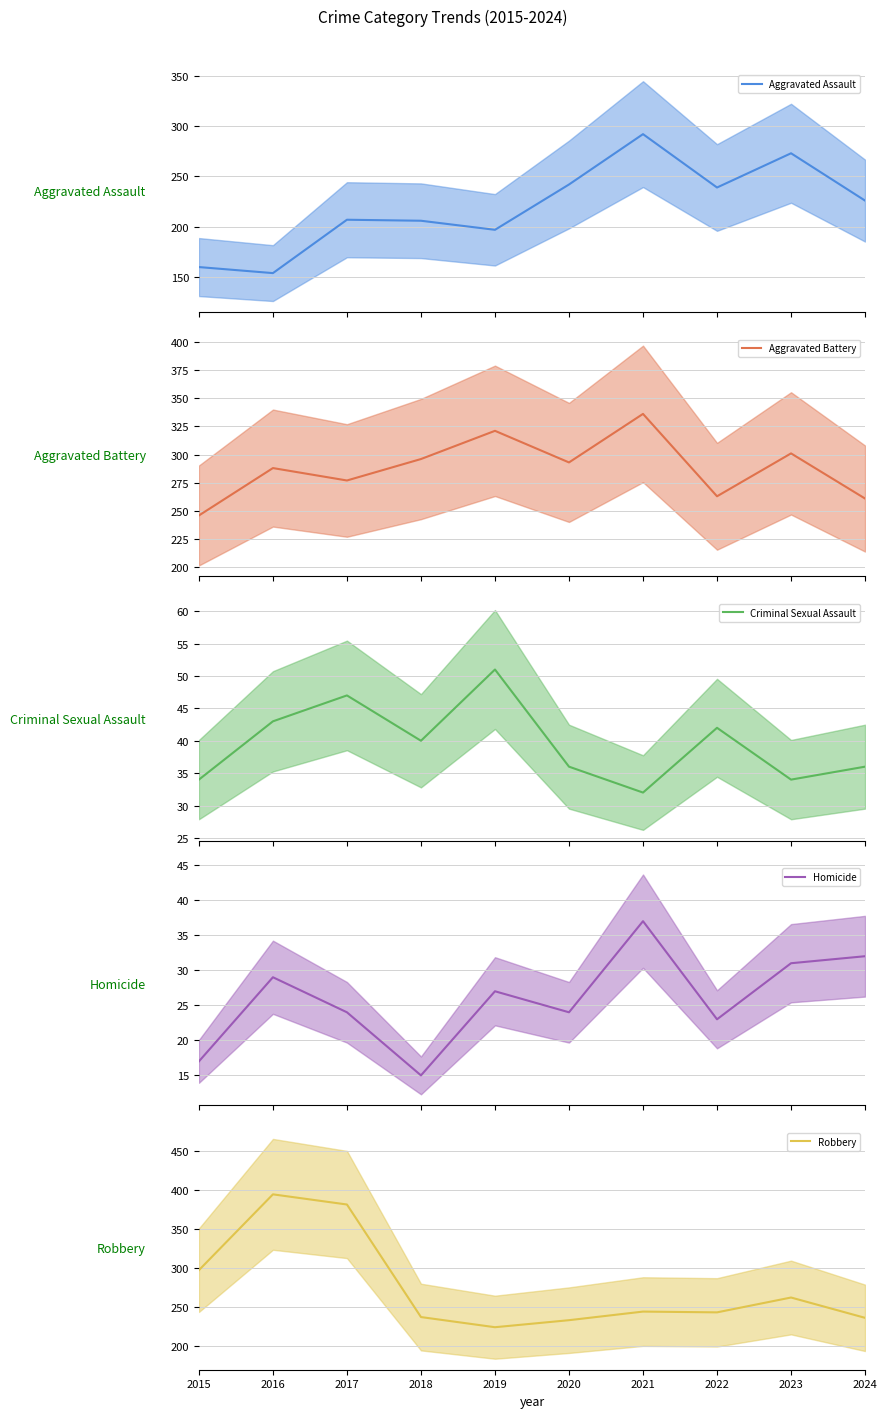

Rank the categories by Aggravated Battery (mean) value from lowest to highest.

2015, 2024, 2022, 2017, 2016, 2020, 2018, 2023, 2019, 2021